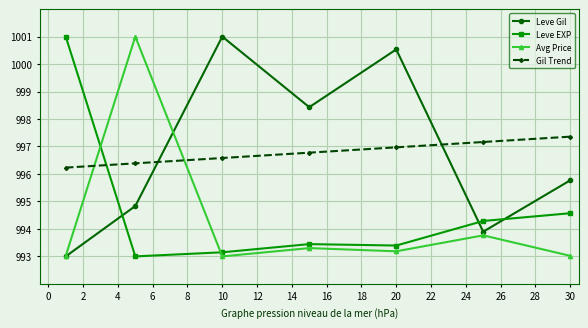

How many intersections are there between Gil Trend and Leve EXP?

1